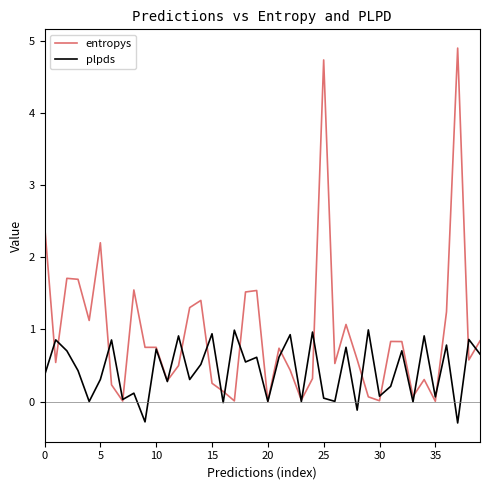

Which series has the widest spread of values?

entropys